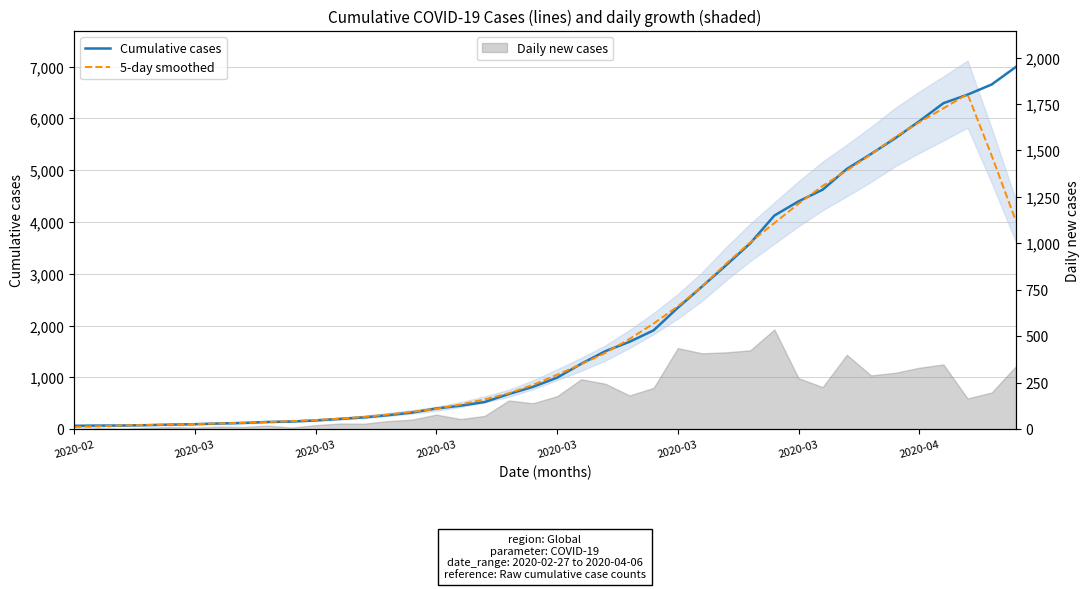

True or false: Cumulative cases has a value of 408.1 at 2020-03.

False